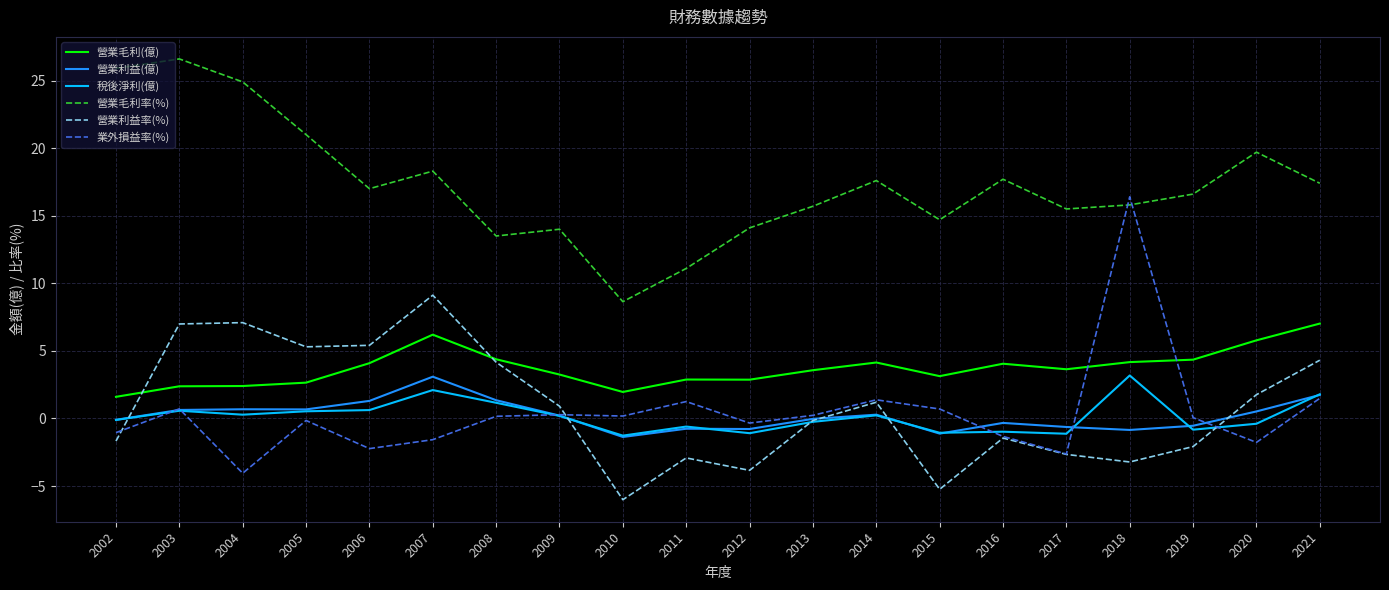

What is the difference between the maximum and minimum values in the 營業毛利率(%) series?

18.0